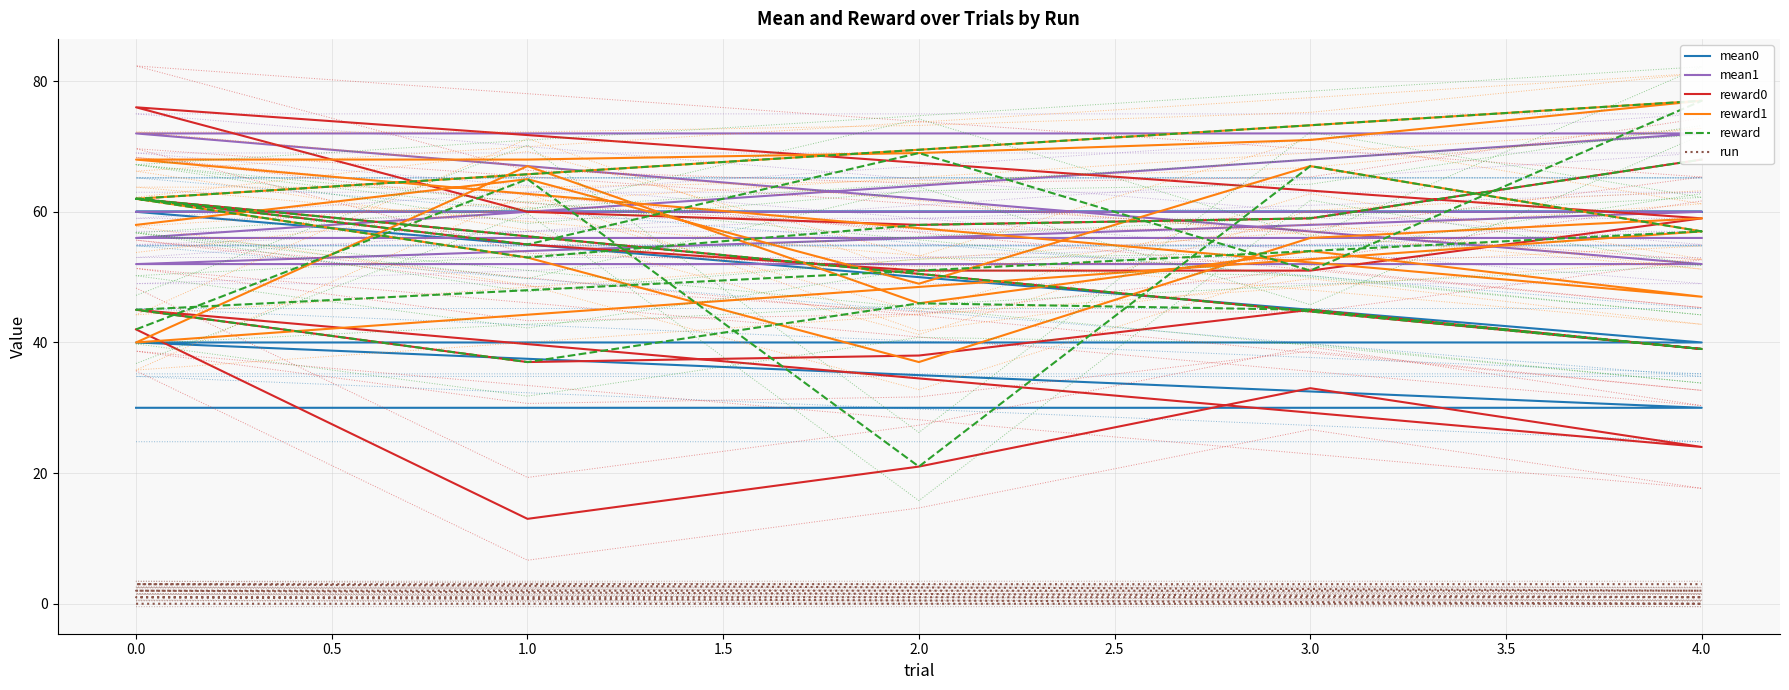

Does the chart have visible grid lines?

Yes